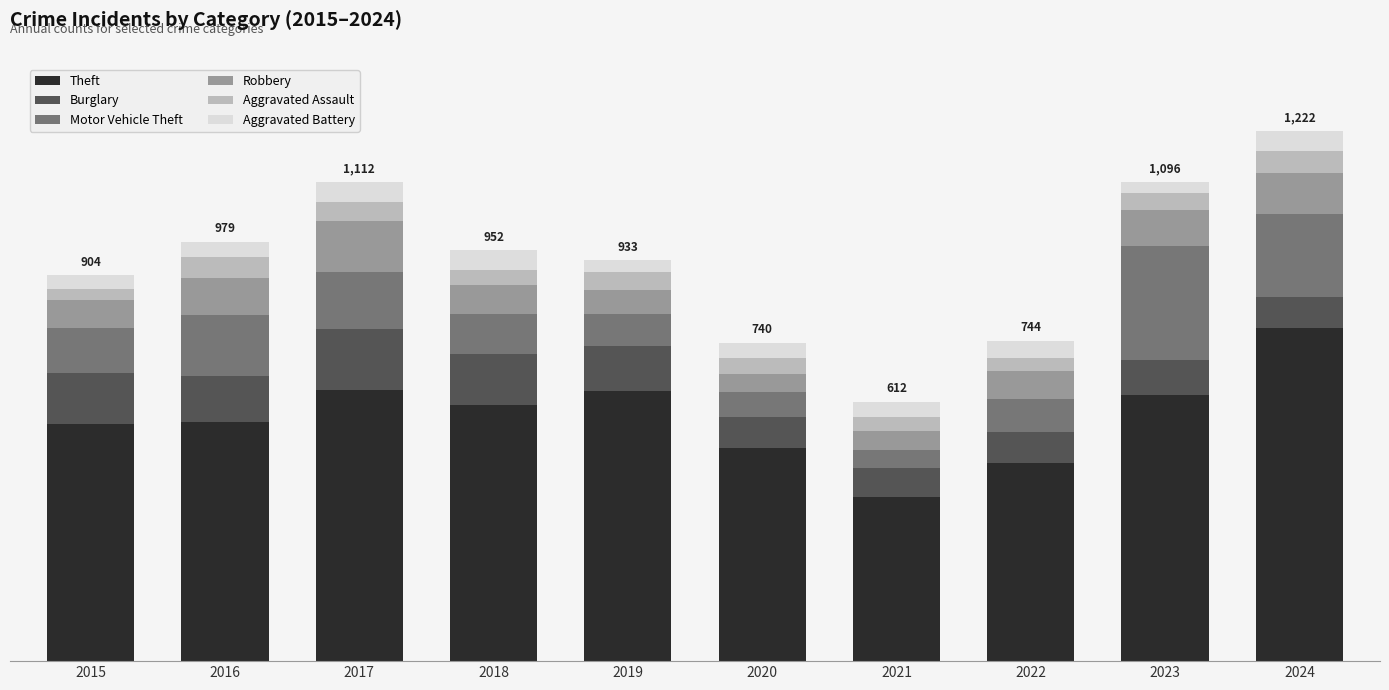

The Theft series shows 792 at 2022. True or false?

False